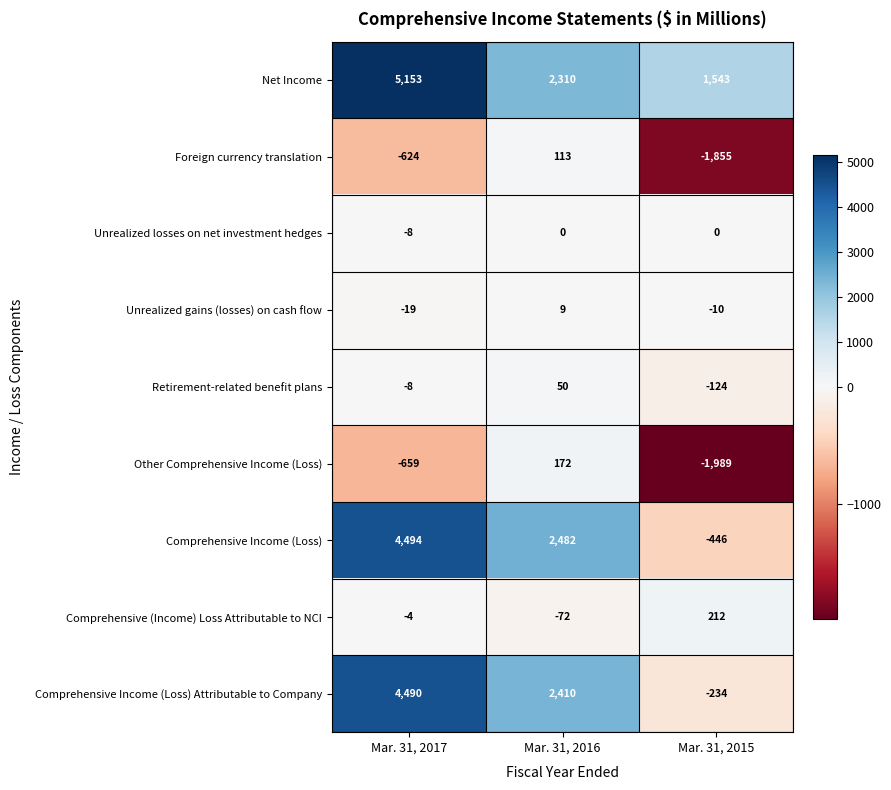

At which label is Retirement-related benefit plans closest to -37?

Mar. 31, 2017